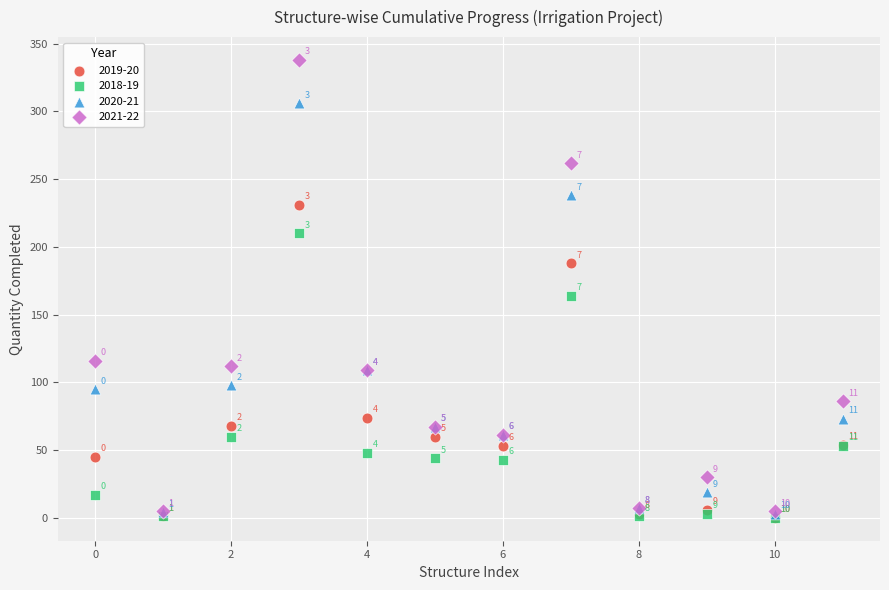

In the 2021-22 series, what Y value is closest to 171?

116.0